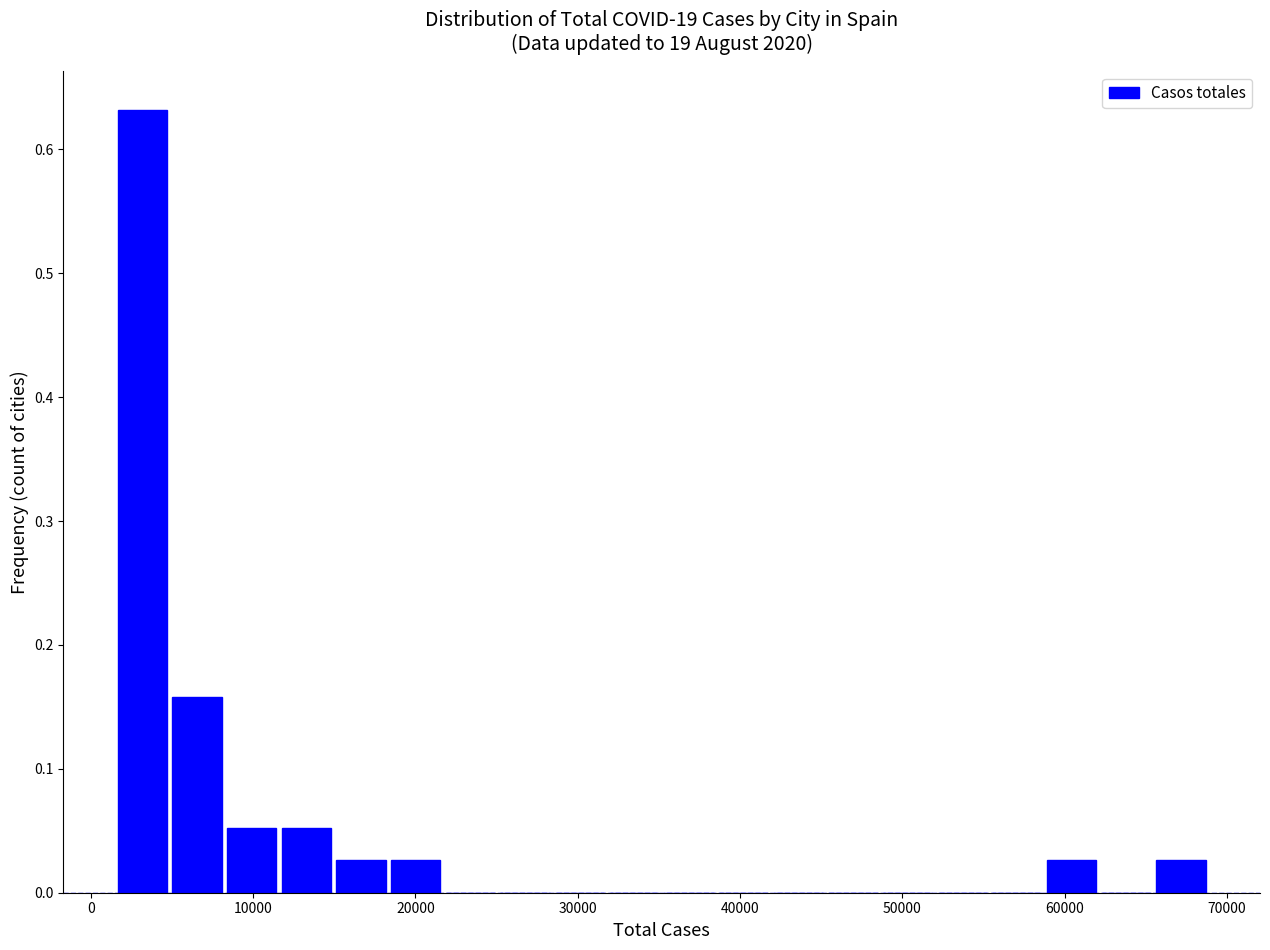

Around what value on the x-axis is the tallest bar? Give the approximate position of its centre, as read against the axis.

3000